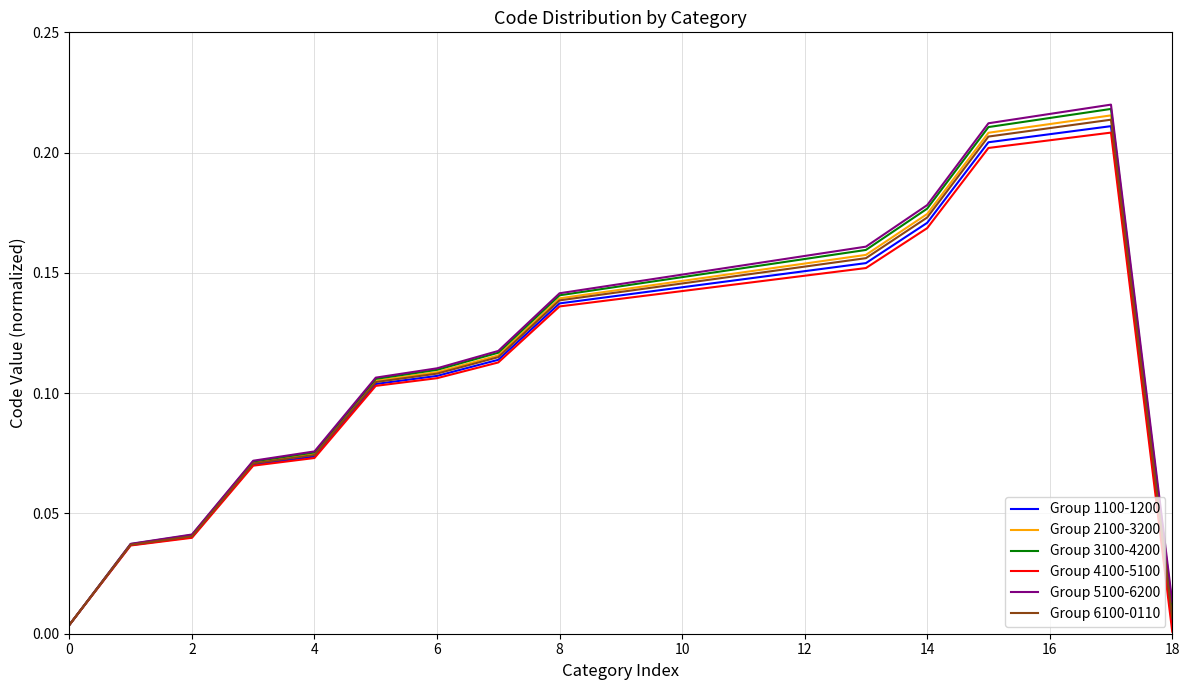

How many lines are shown in the chart?

6